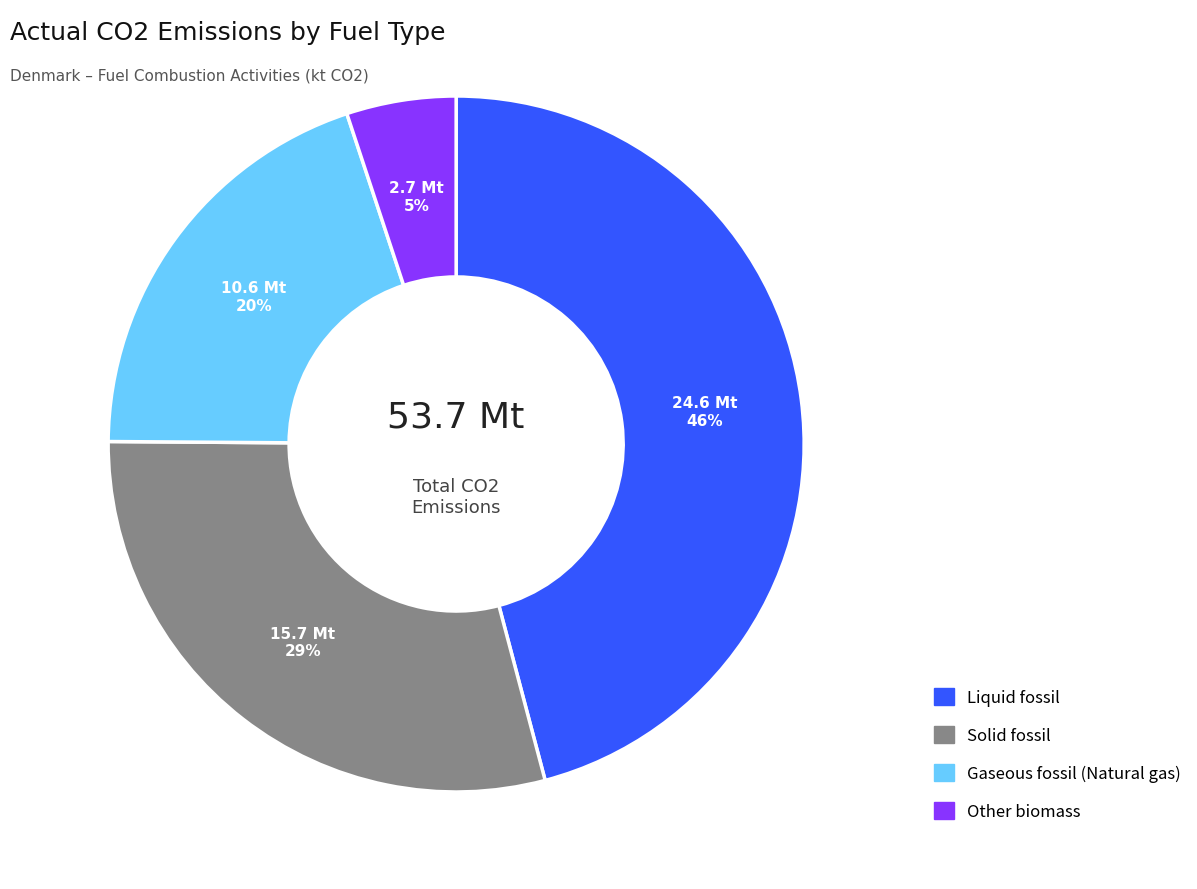

Do Gaseous fossil (Natural gas) and Other biomass together represent more than half of the pie?

No